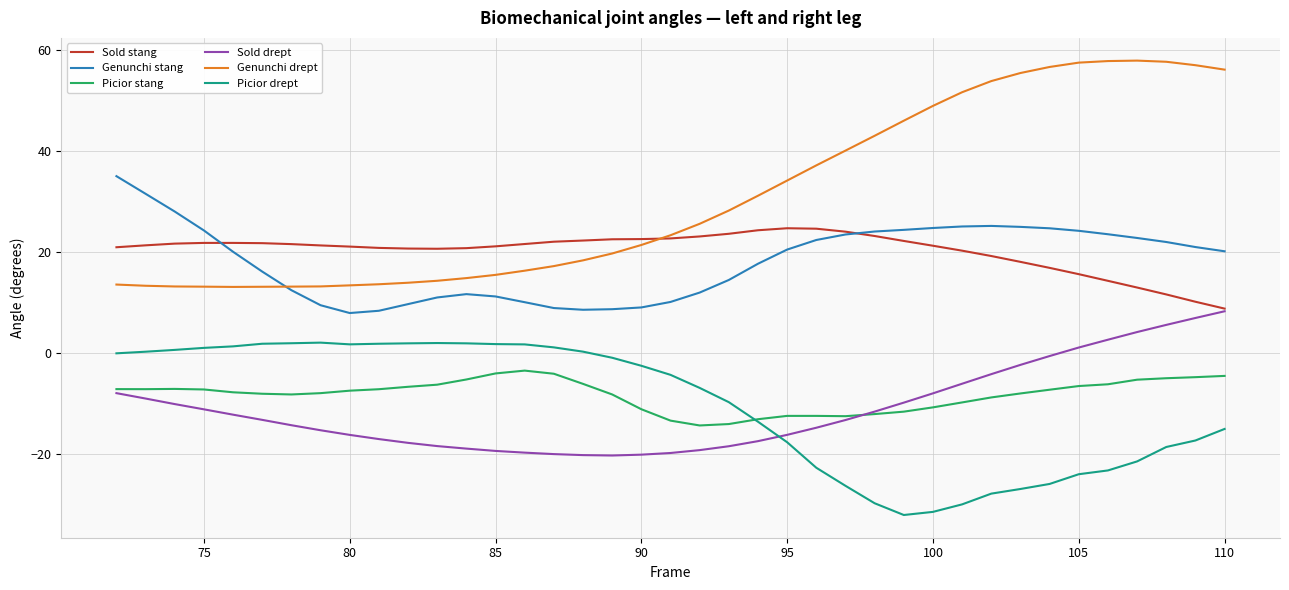

What is the sum of all Genunchi stang values?

708.9